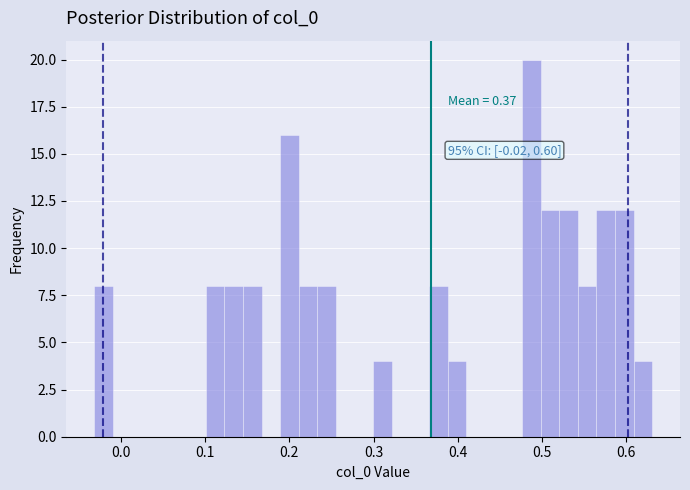

Read against the x-axis, roughly where is the centre of the tallest bar?

0.49